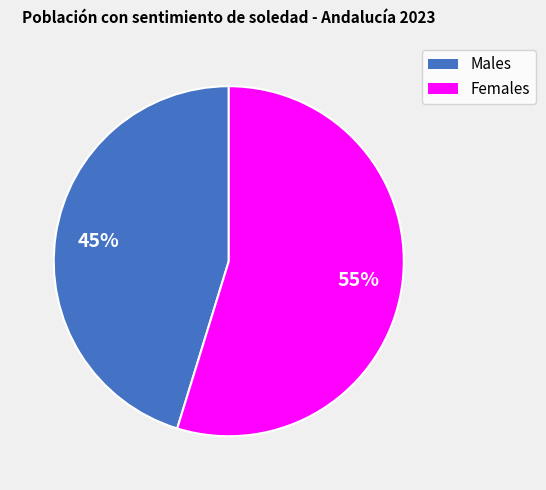

Approximately how many times larger is the value at Males compared to Females?

0.8